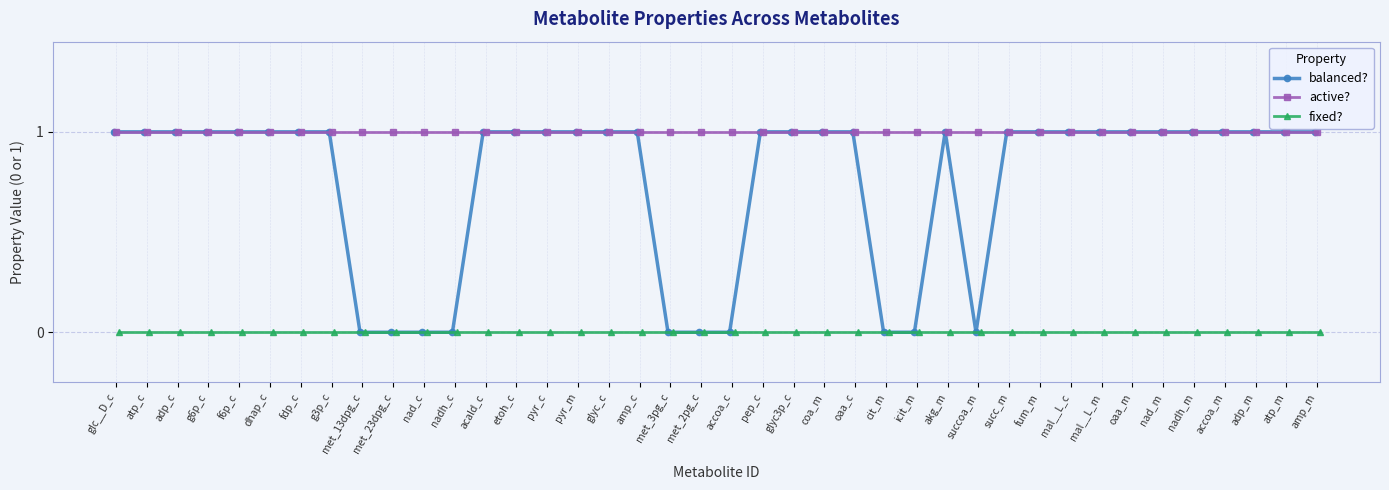

At how many categories does at least one series exceed 0?

40